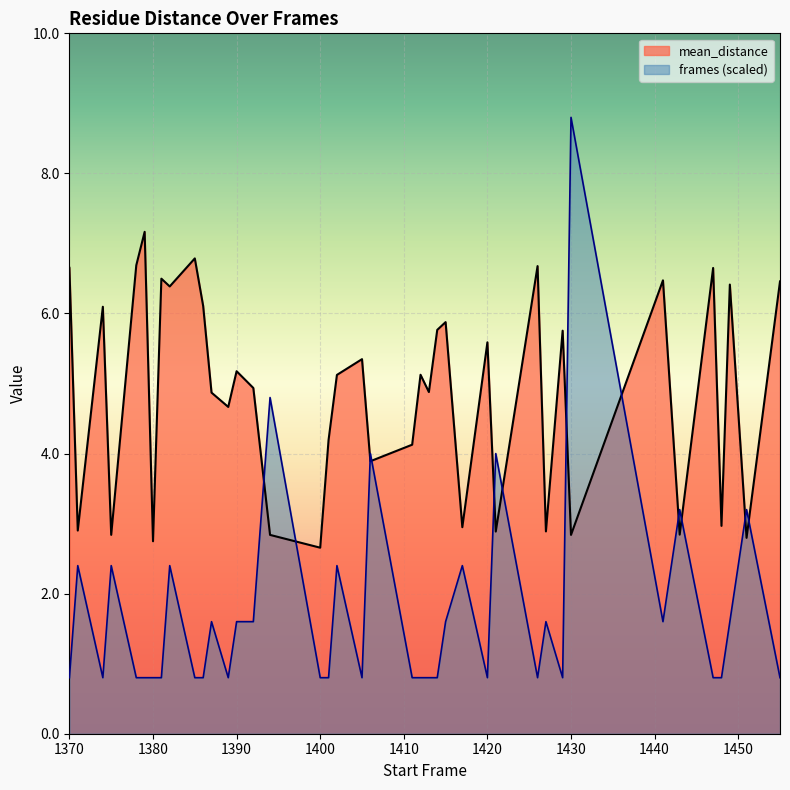

Does the chart display data point markers on the line(s)?

No